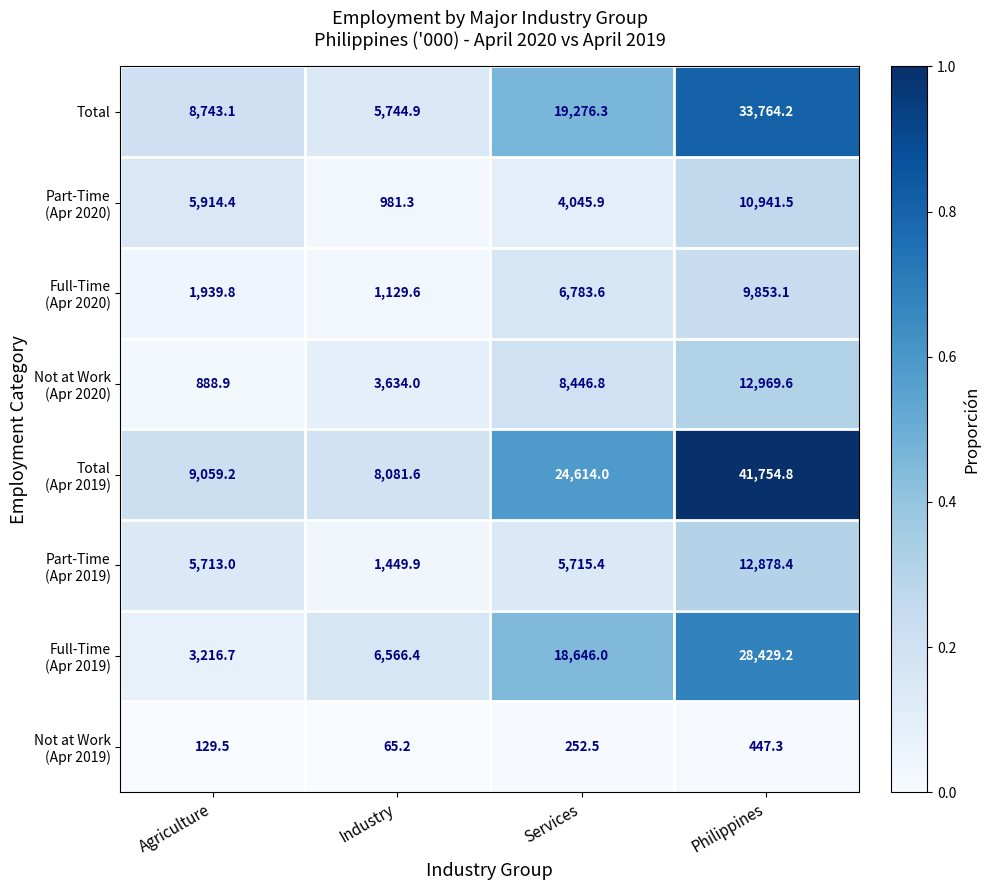

At which category does the chart reach its peak across all series?

Philippines